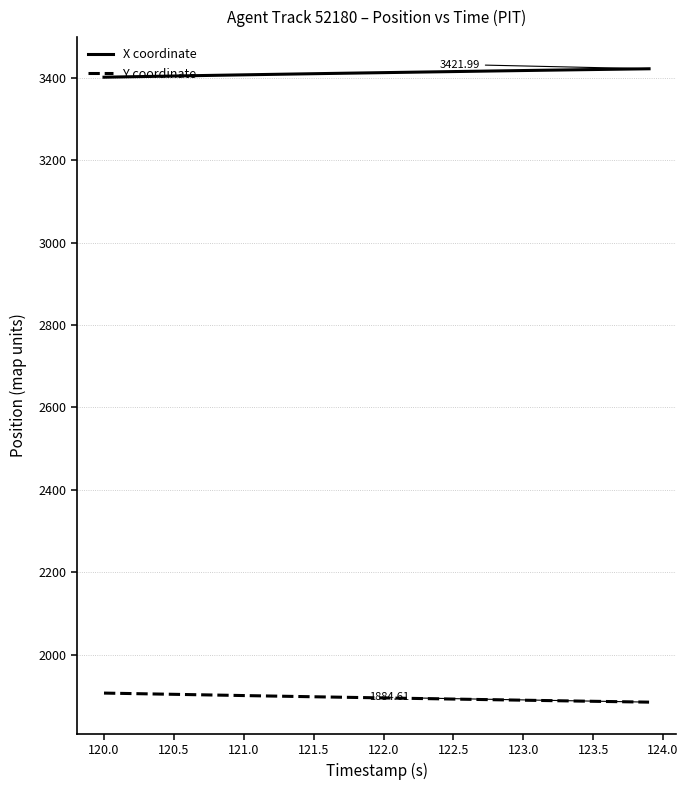

Rank the series by their maximum value, from lowest to highest.

Y coordinate, X coordinate